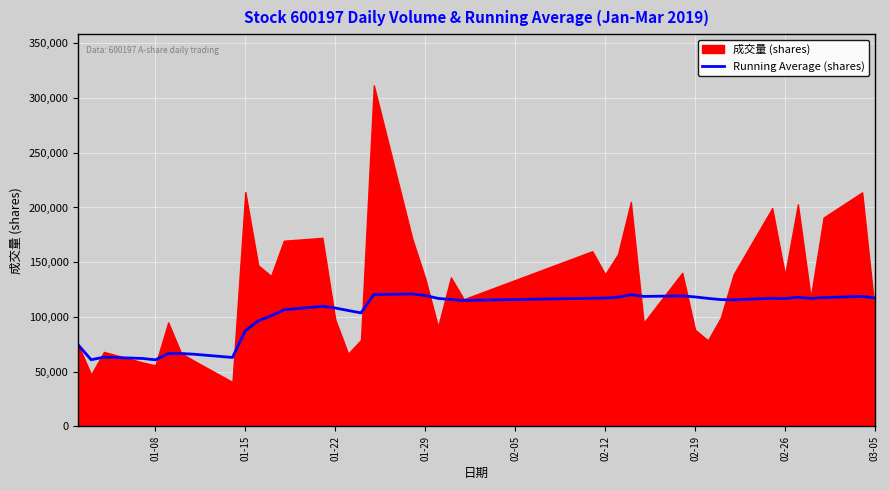

What is the minimum value for Running Average (shares)?

60781